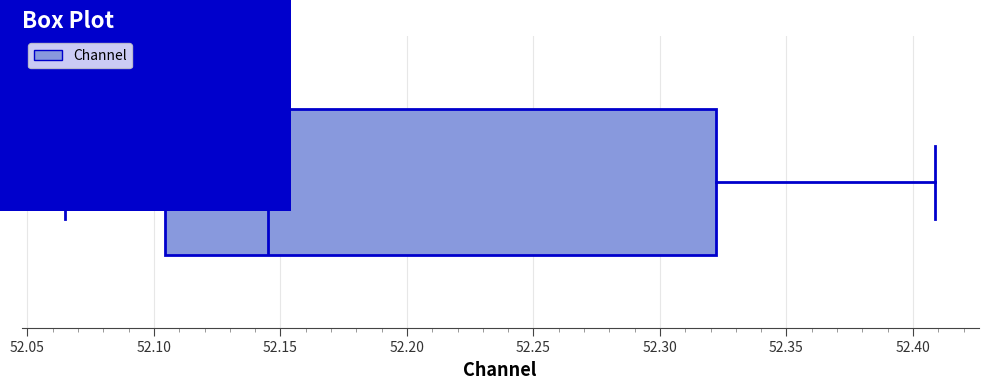

Read this box plot against the x-axis: the position of the median line, the range covered by the box, and the ends of both whiskers. The values are not printed on the chart, so give them approximately, as read against the axis.

median 52.145, box 52.105 to 52.320, whiskers 52.065 to 52.410